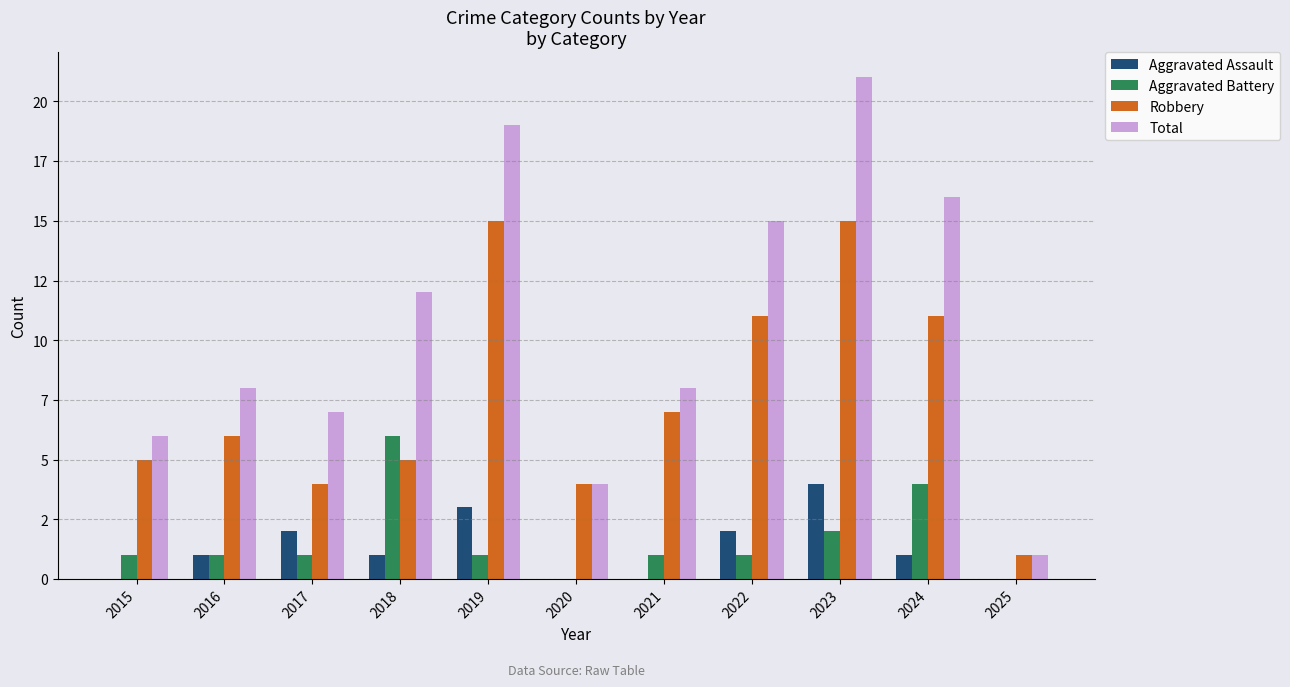

Are the bars grouped side by side (vs. stacked)?

Yes